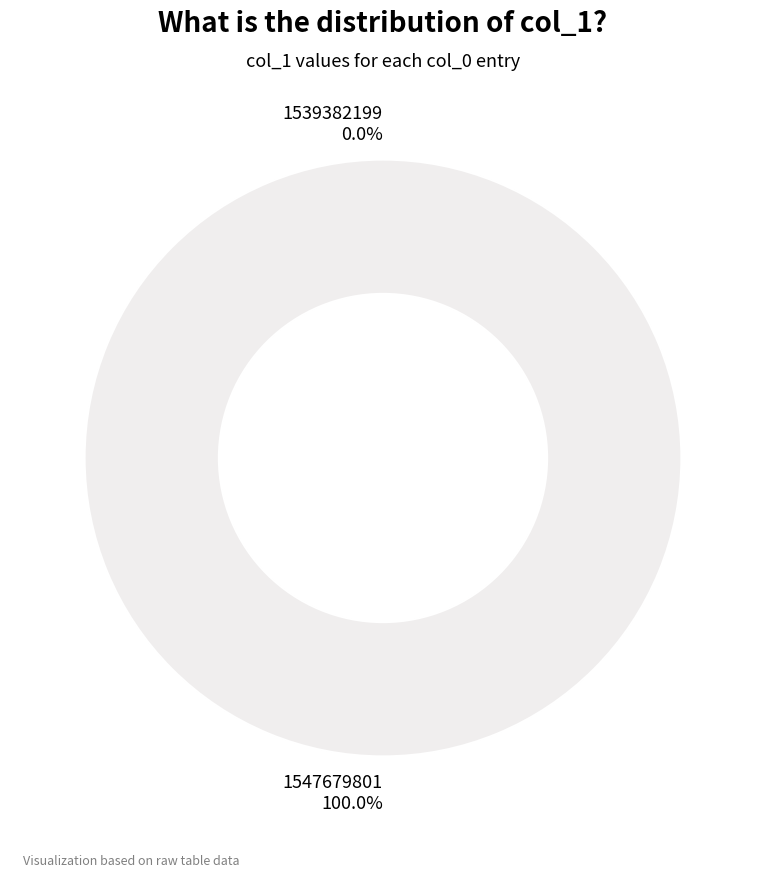

Which slice is the largest?

1547679801